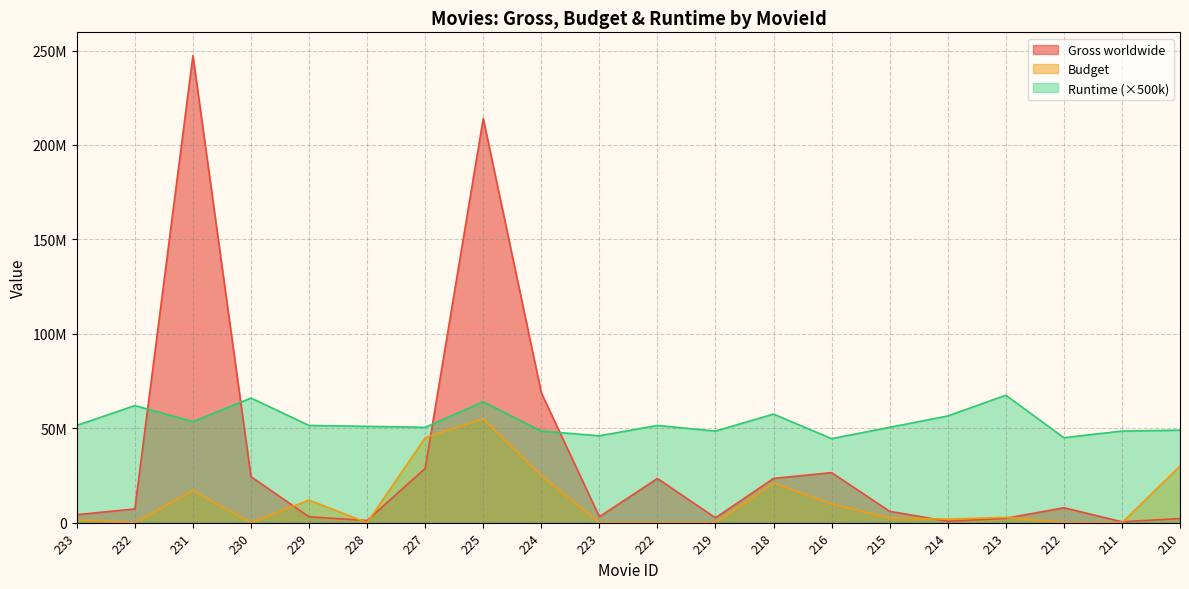

In Budget, how many points are higher than both neighbors (excluding endpoints)?

5